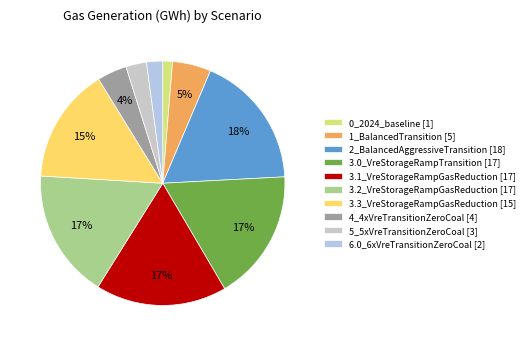

Rank the categories by value from highest to lowest.

2_BalancedAggressiveTransition, 3.0_VreStorageRampTransition, 3.1_VreStorageRampGasReduction, 3.2_VreStorageRampGasReduction, 3.3_VreStorageRampGasReduction, 1_BalancedTransition, 4_4xVreTransitionZeroCoal, 5_5xVreTransitionZeroCoal, 6.0_6xVreTransitionZeroCoal, 0_2024_baseline